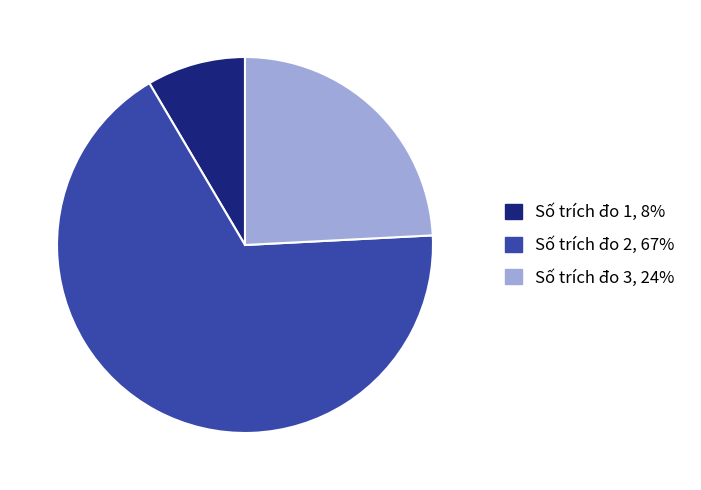

Does any single category account for the majority?

Yes